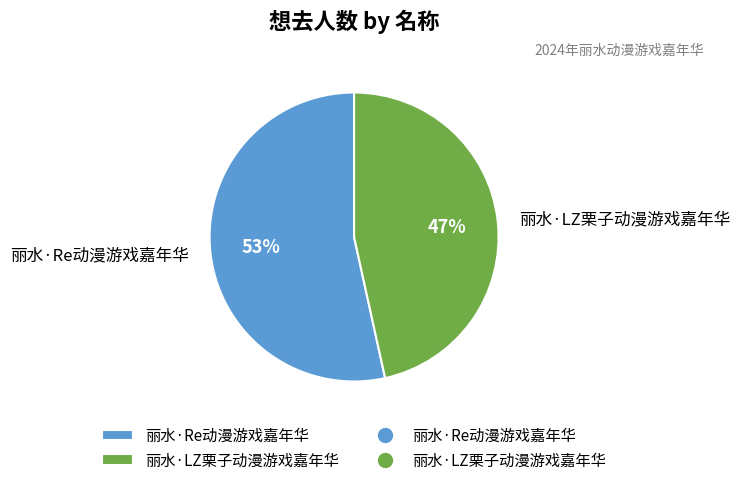

How many slices are in this pie chart?

2